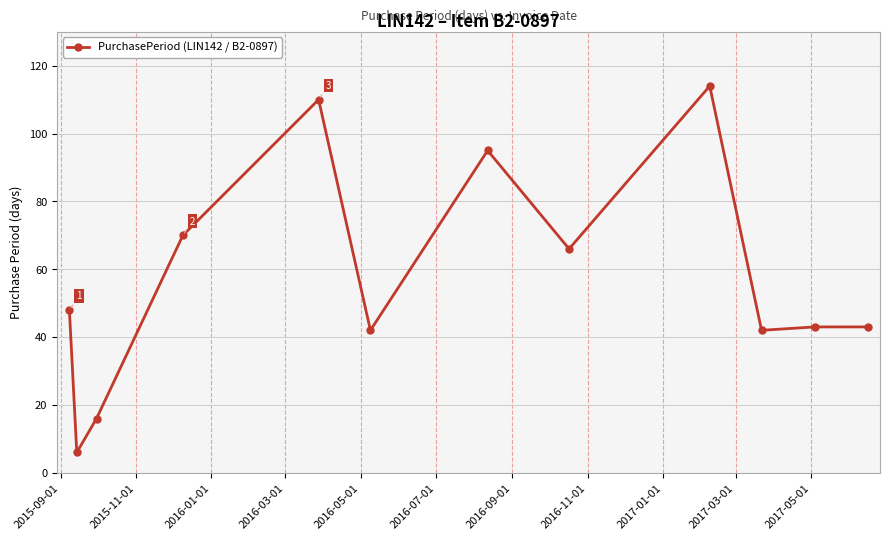

What is the smallest value displayed?

6